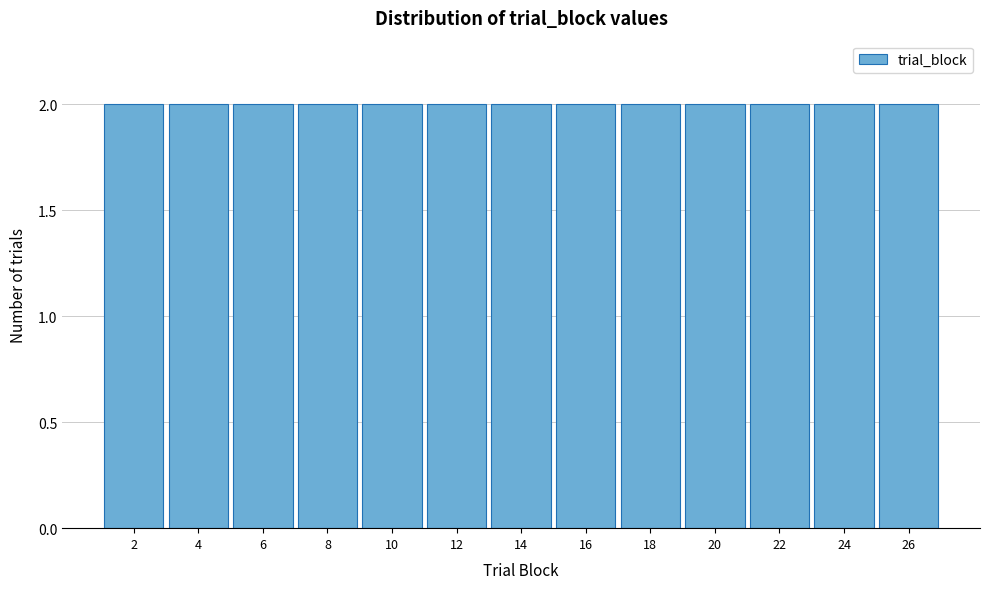

What is the height of the bar covering 11 to 13 on the x-axis? The values are not printed on the chart, so give them approximately, as read against the axis.

2